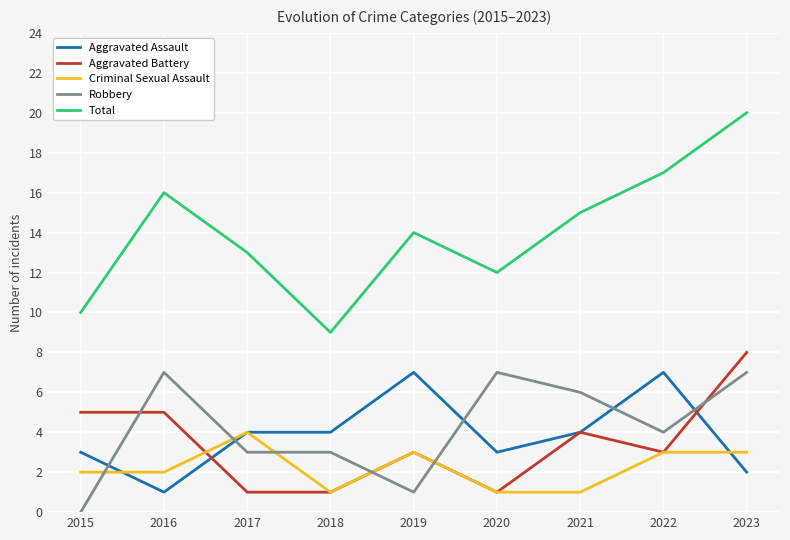

True or false: Total and Robbery cross at least once.

False